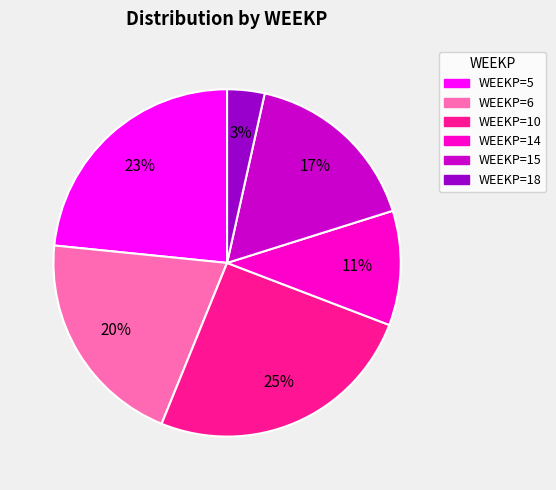

How many segments does this pie chart have?

6